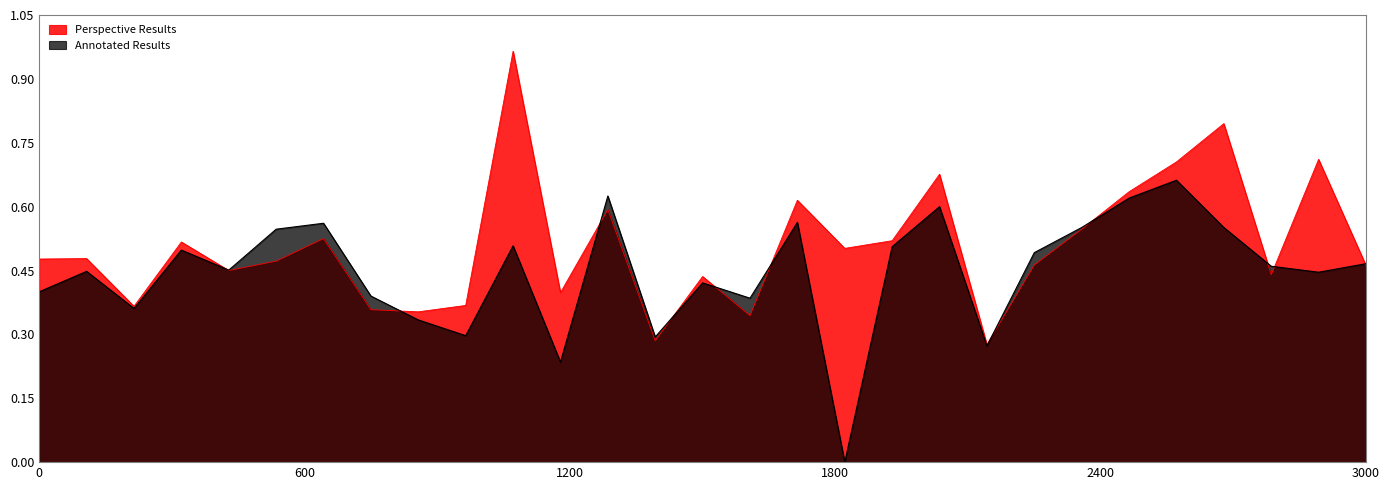

Rank the series by their average value, from highest to lowest.

Perspective Results, Annotated Results